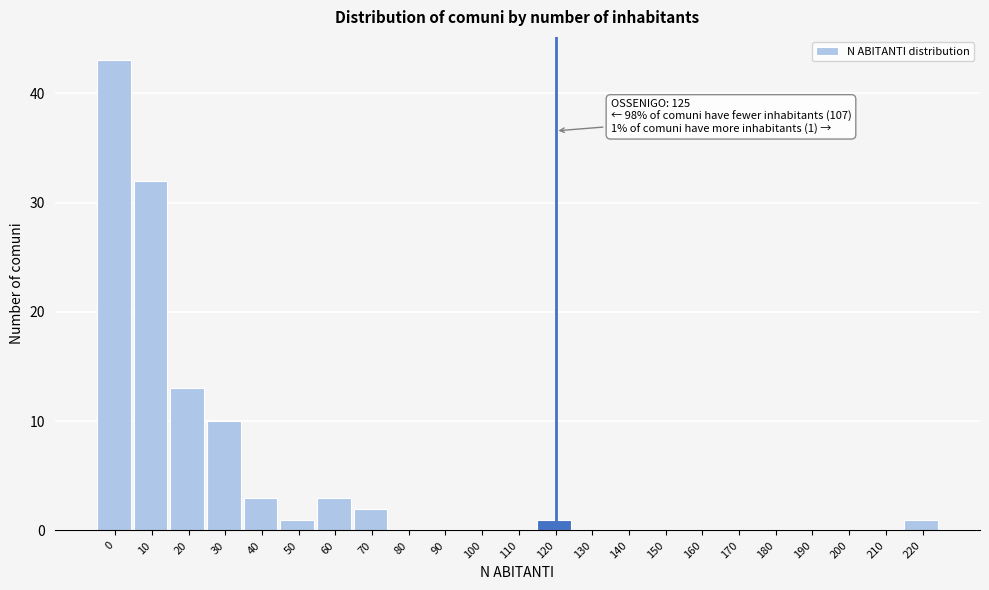

Reading right to left, list all the values displayed in this chart.

220=1	210=0	200=0	190=0	180=0	170=0	160=0	150=0	140=0	130=0	120=1	110=0	100=0	90=0	80=0	70=2	60=3	50=1	40=3	30=10	20=13	10=32	0=43